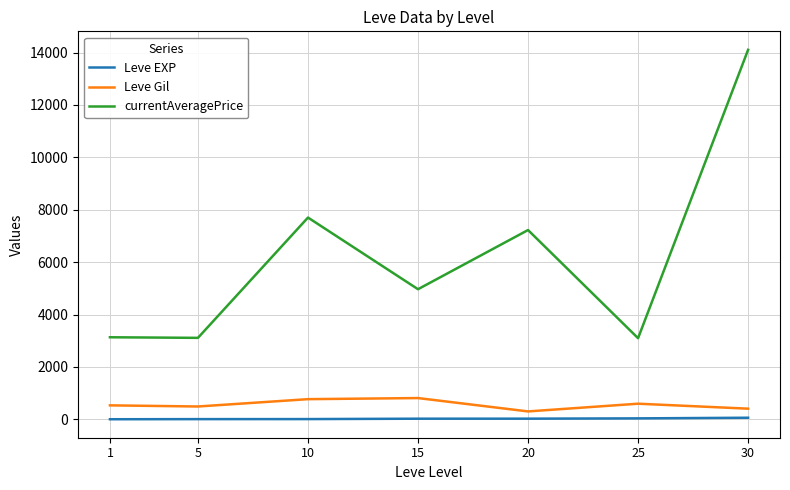

What is the difference between the highest and lowest values at 20?

7201.2